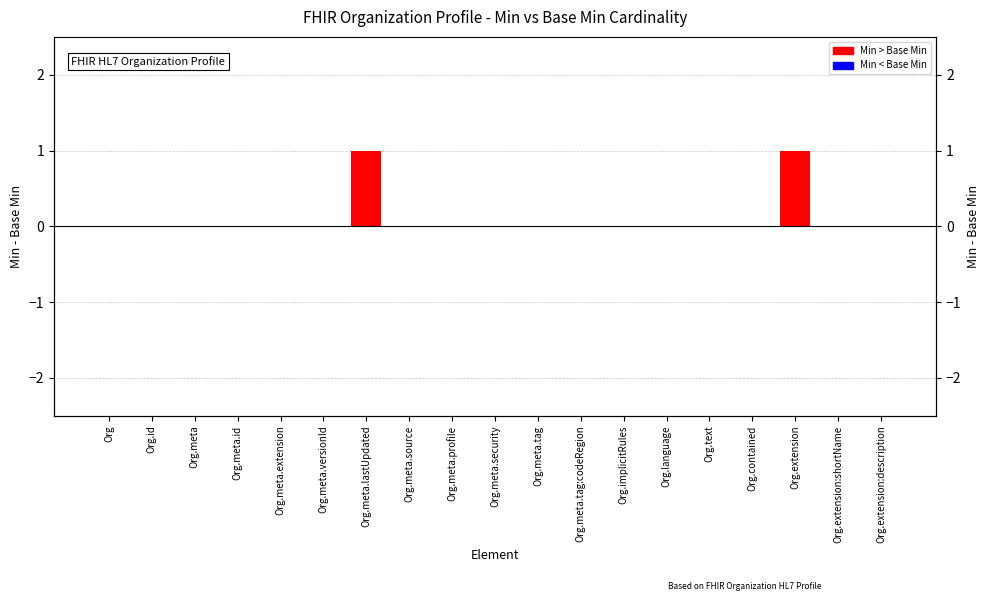

Rank the categories by value from highest to lowest.

Org.meta.lastUpdated, Org.extension, Org, Org.id, Org.meta, Org.meta.id, Org.meta.extension, Org.meta.versionId, Org.meta.source, Org.meta.profile, Org.meta.security, Org.meta.tag, Org.meta.tag:codeRegion, Org.implicitRules, Org.language, Org.text, Org.contained, Org.extension:shortName, Org.extension:description